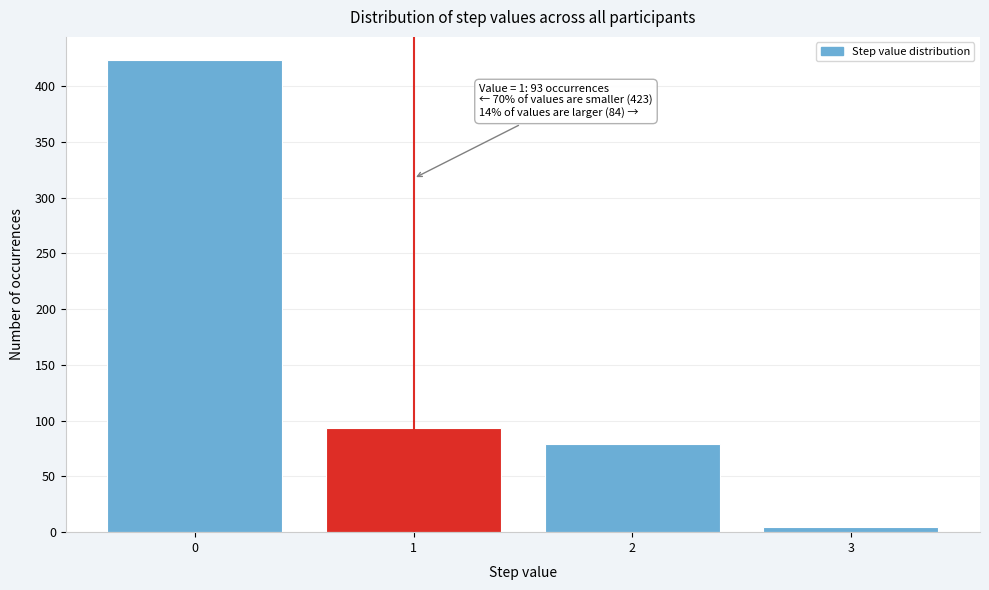

Reading left to right, extract all data points from this chart.

423	93	79	5